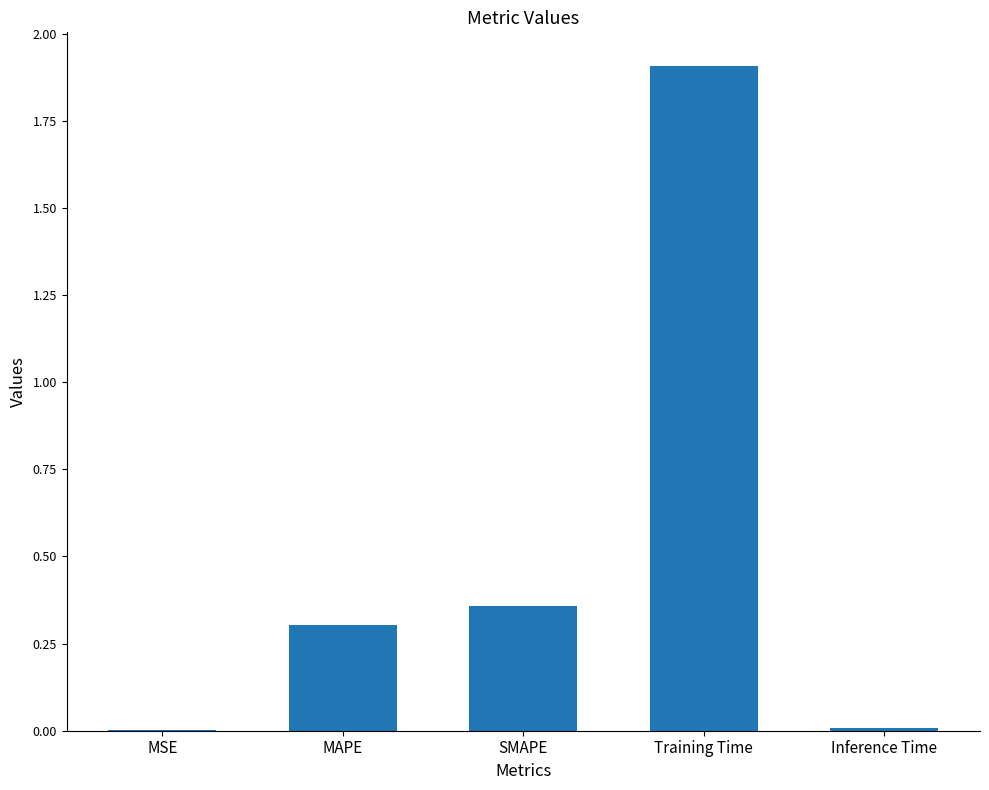

What is the maximum value shown in the chart?

1.9